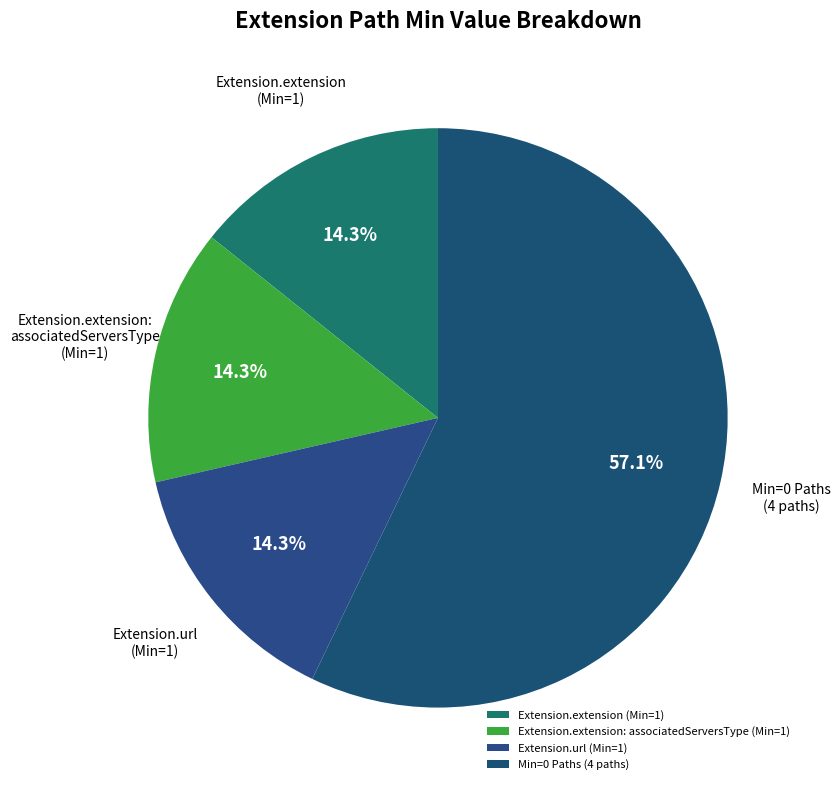

Is there a majority slice in this chart?

Yes